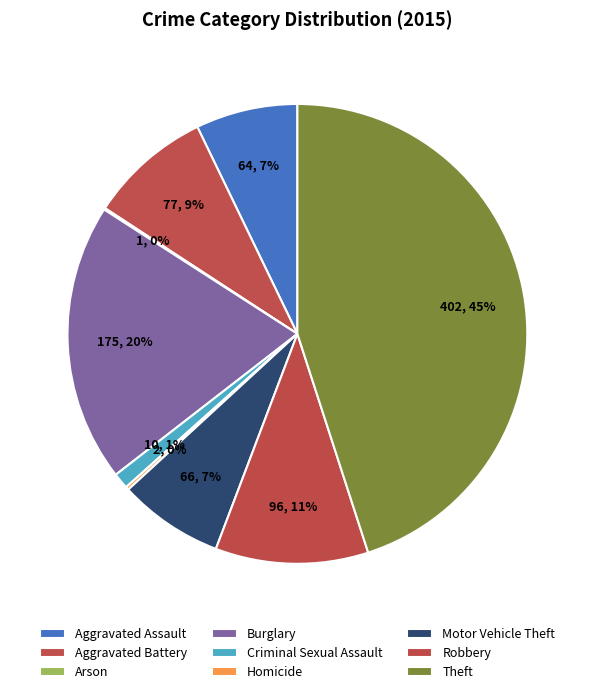

To the nearest percent, what percentage of the pie is Burglary?

20%